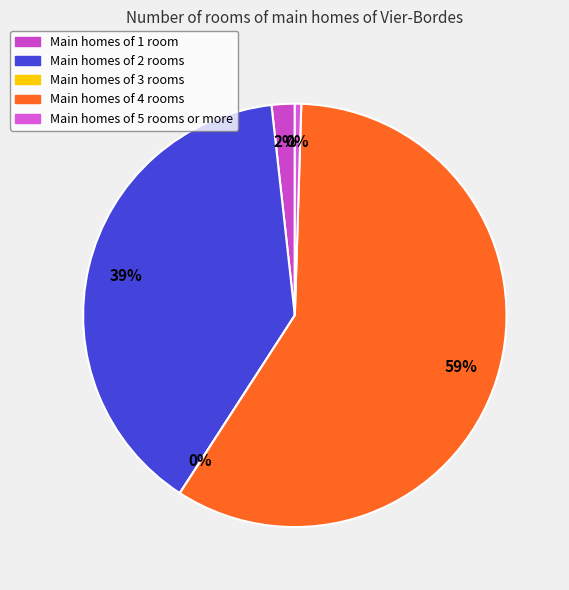

Is there a majority slice in this chart?

Yes